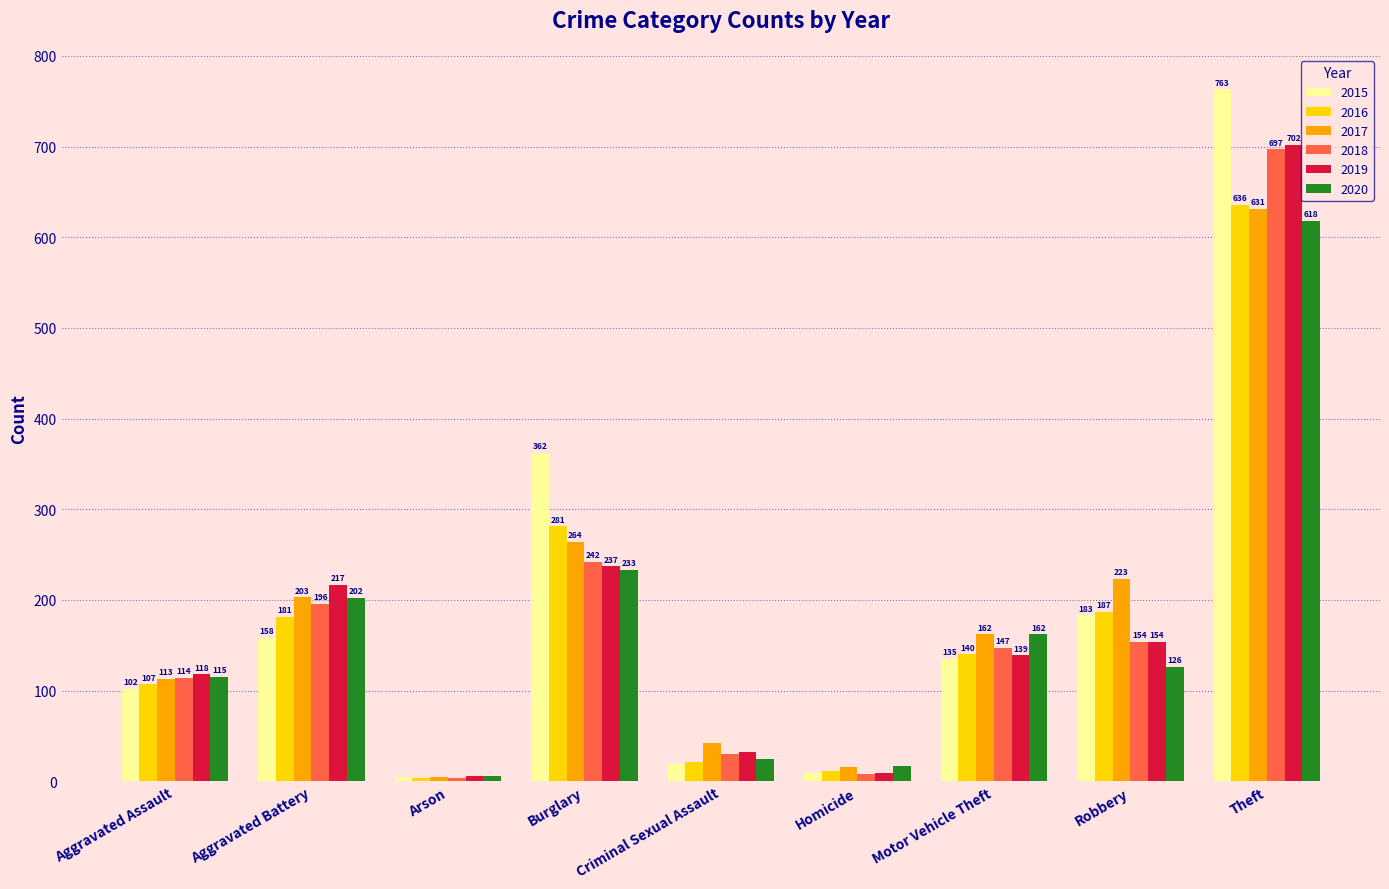

What are all the series names shown in the legend?

2015, 2016, 2017, 2018, 2019, 2020